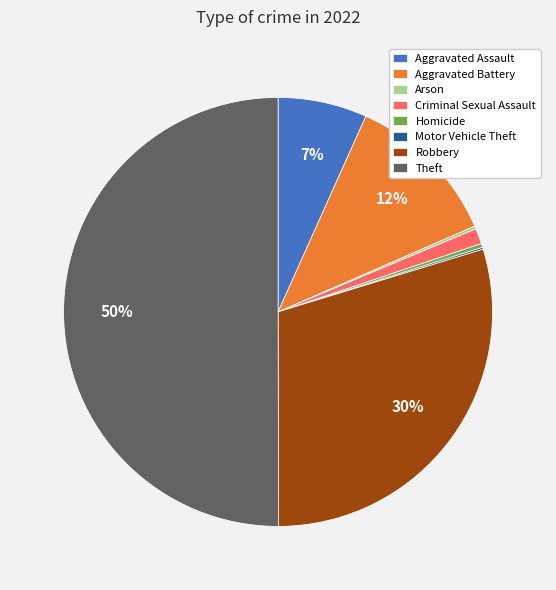

What is the majority slice?

Theft